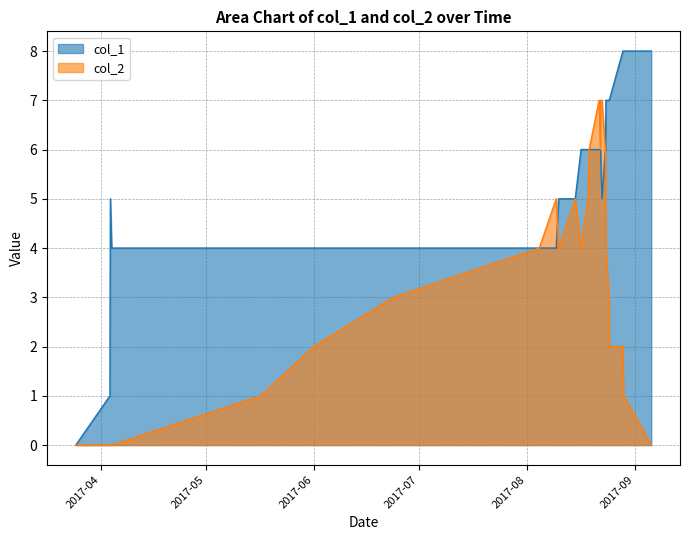

How many times do col_2 and col_1 cross each other?

1